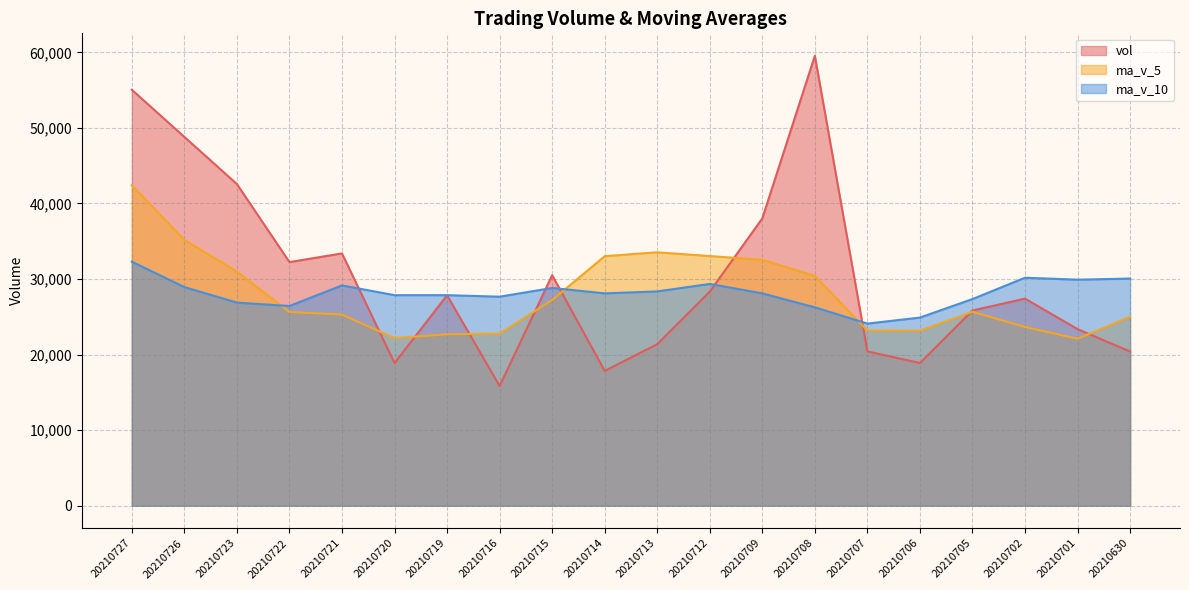

Where is the first local minimum for ma_v_5?

20210720